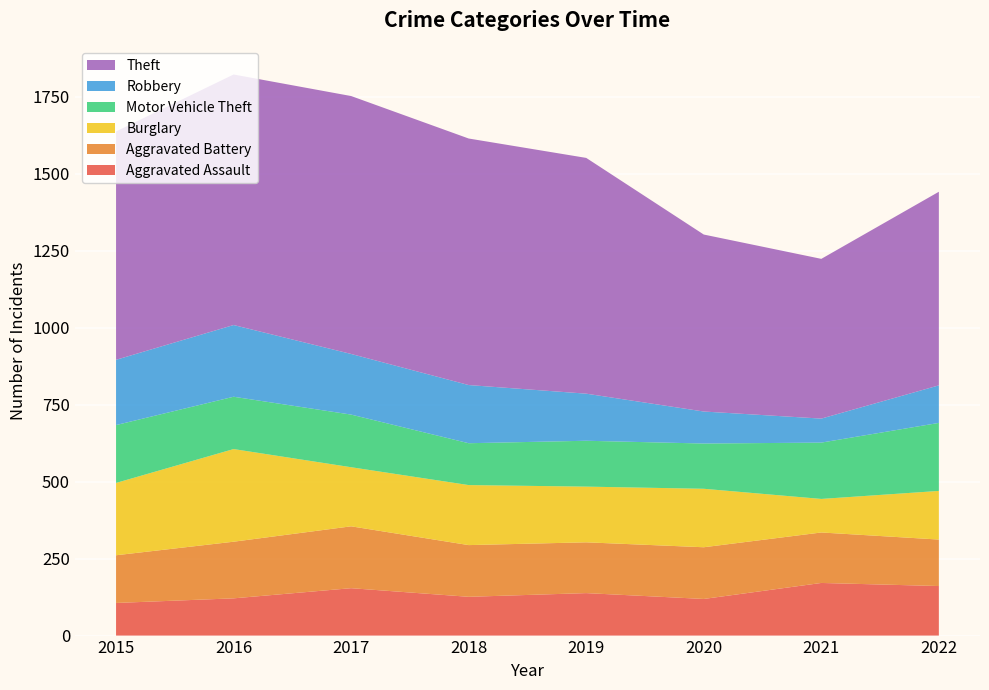

Reading left to right, list all the values displayed in this chart.

Aggravated Assault: 2015=106	2016=121	2017=154	2018=126	2019=138	2020=119	2021=171	2022=161
Aggravated Battery: 2015=155	2016=184	2017=201	2018=168	2019=165	2020=168	2021=164	2022=151
Burglary: 2015=235	2016=301	2017=192	2018=195	2019=181	2020=190	2021=109	2022=158
Motor Vehicle Theft: 2015=188	2016=170	2017=171	2018=136	2019=149	2020=147	2021=183	2022=221
Robbery: 2015=212	2016=233	2017=197	2018=189	2019=153	2020=104	2021=78	2022=122
Theft: 2015=742	2016=814	2017=838	2018=801	2019=766	2020=575	2021=519	2022=629